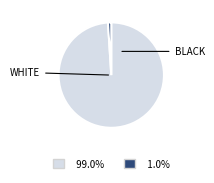

Is there a majority slice in this chart?

Yes